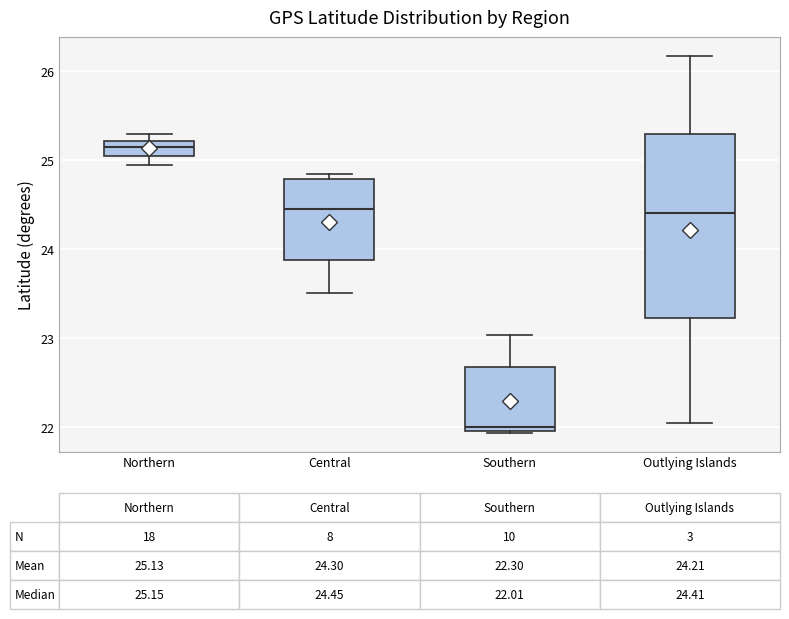

Which box has the lowest median line?

Southern